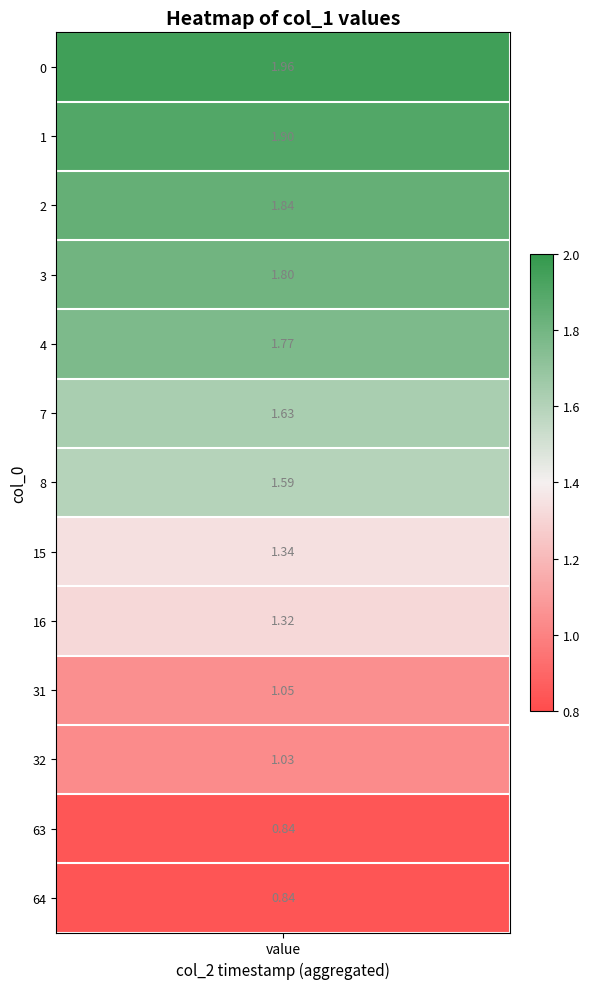

What is the difference between the values at 32 and 4?

0.7